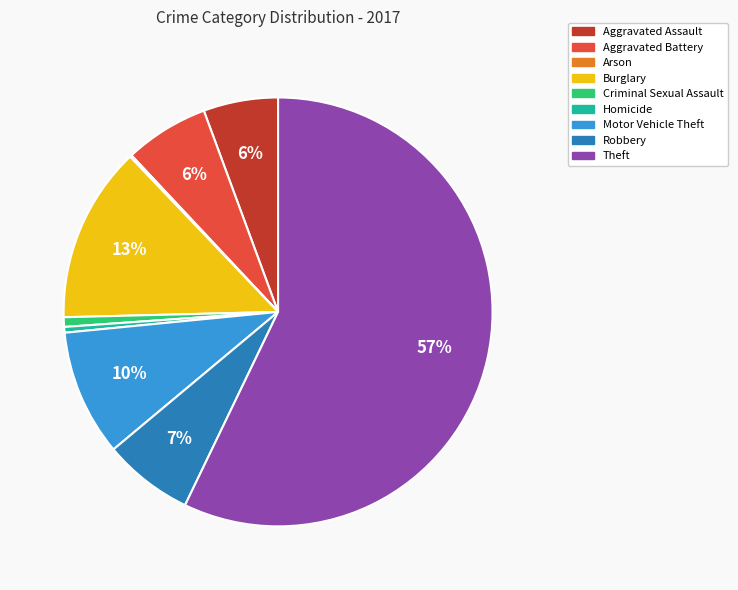

Which has a higher value, Burglary or Criminal Sexual Assault?

Burglary